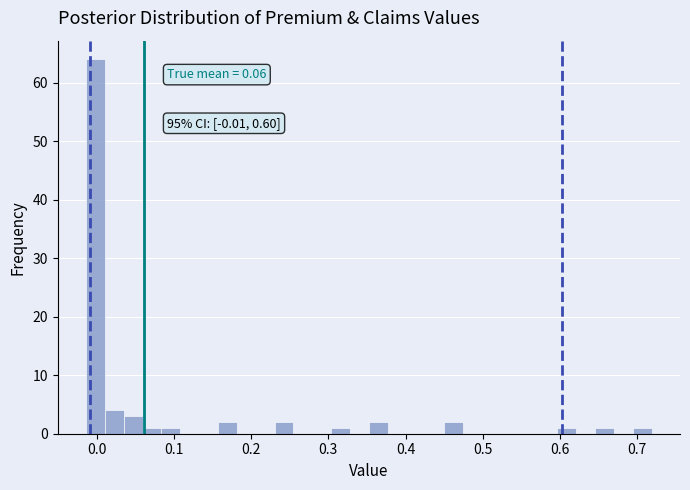

Around what value on the x-axis is the tallest bar? Give the approximate position of its centre, as read against the axis.

0.00